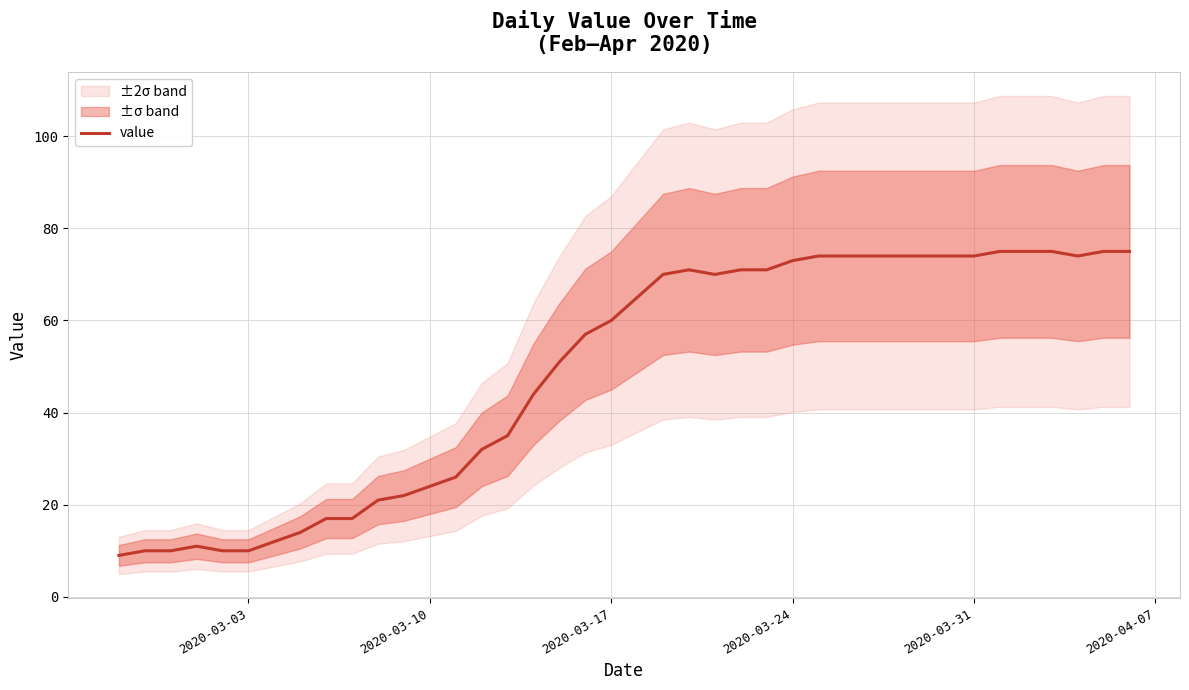

What is the highest value of the value series?

75